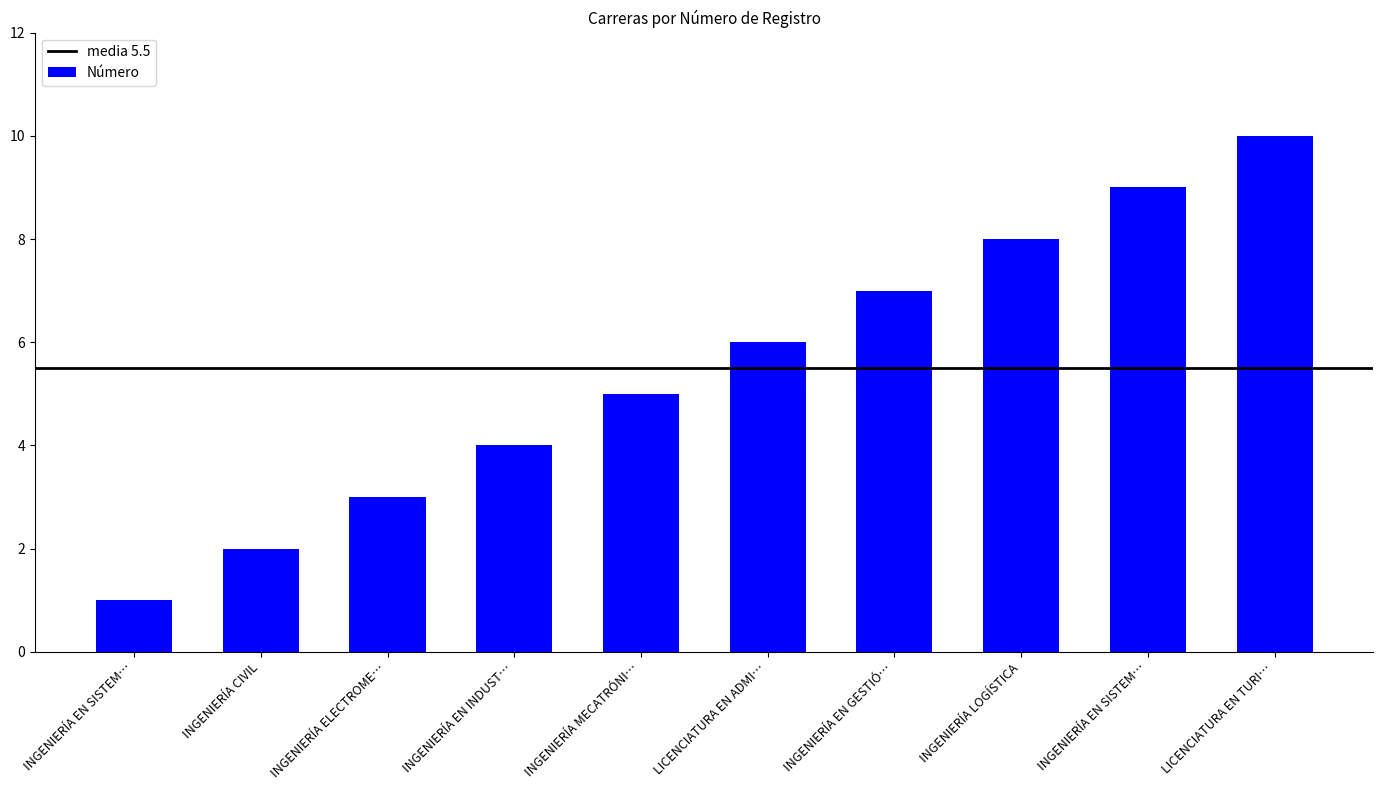

List the labels in order of value, largest first.

LICENCIATURA EN TURI…, INGENIERÍA EN SISTEM…, INGENIERÍA LOGÍSTICA, INGENIERÍA EN GESTIÓ…, LICENCIATURA EN ADMI…, INGENIERÍA MECATRÓNI…, INGENIERÍA EN INDUST…, INGENIERÍA ELECTROME…, INGENIERÍA CIVIL, INGENIERÍA EN SISTEM…